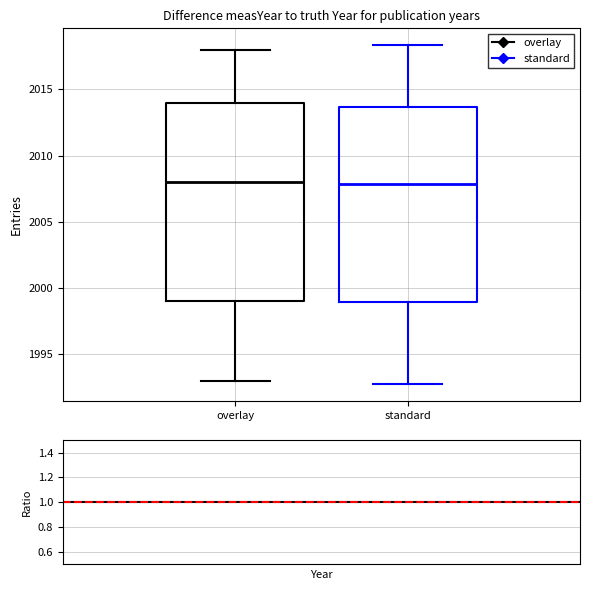

Reading left to right, transcribe this box plot: for each box, give where its median line is, the range the box spans, and where its two whiskers end, as read against the y-axis. The values are not printed on the chart, so give them approximately, as read against the axis.

overlay: median 2008.0, box 1999.0 to 2014.0, whiskers 1993.0 to 2018.0
standard: median 2008.0, box 1999.0 to 2013.5, whiskers 1992.5 to 2018.5